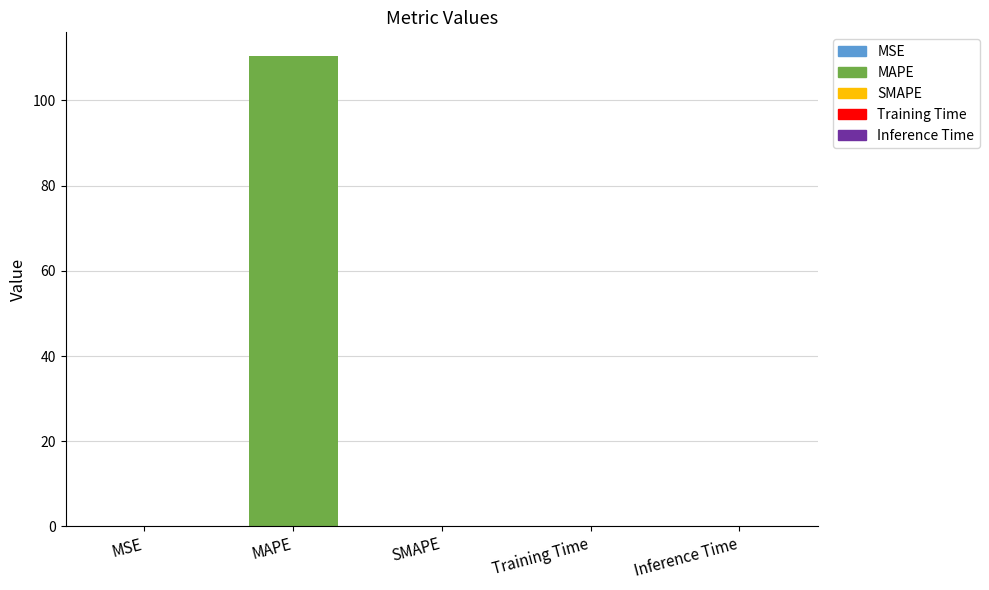

The chart shows a value of 0.0 at Training Time. True or false?

False